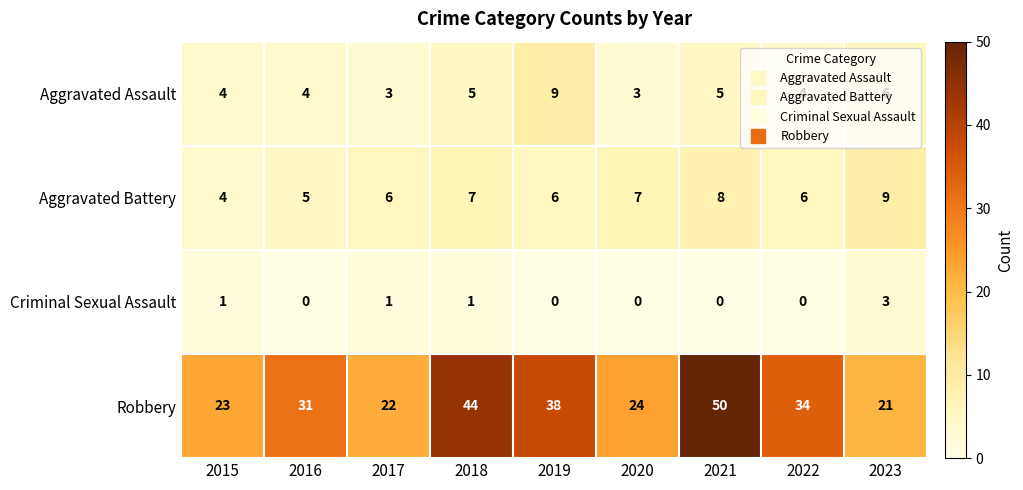

What is the maximum value shown in the chart?

50